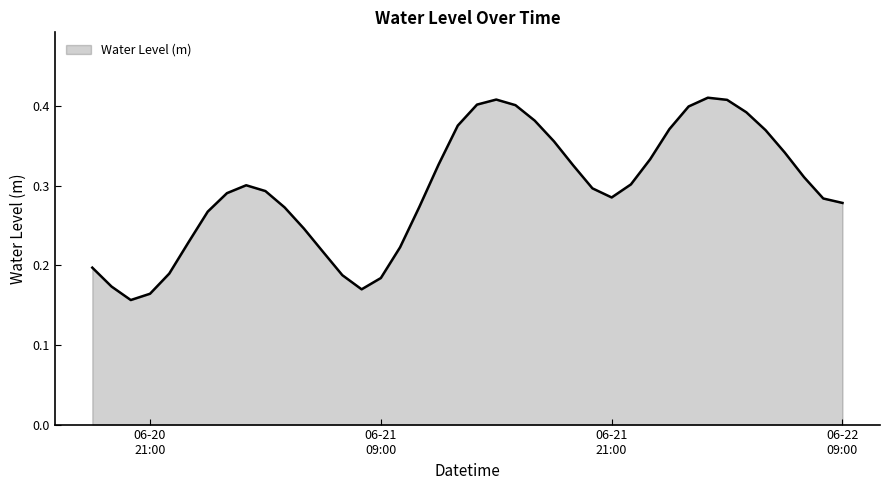

Count the values in the range 0 to 1.

40